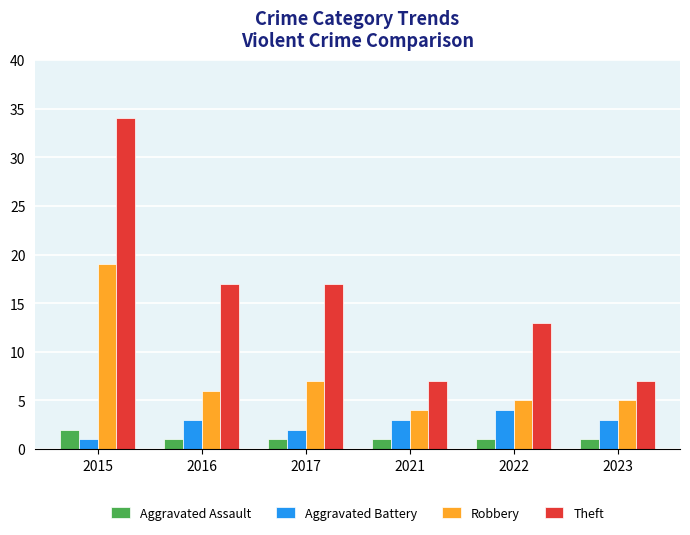

How many series are shown in this chart?

4